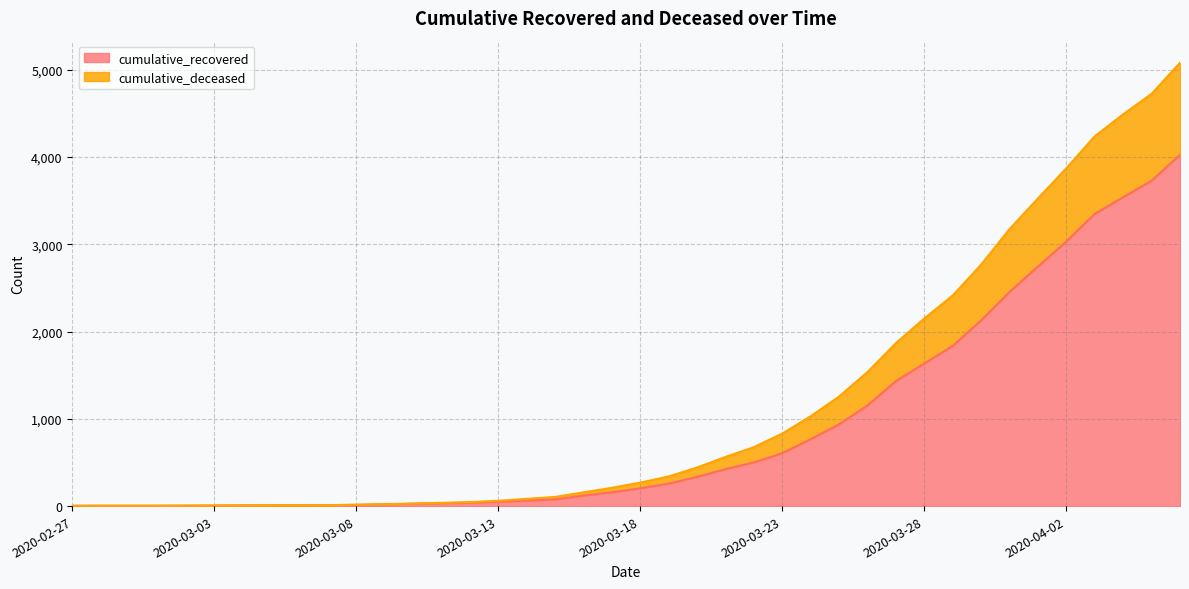

Which category has the highest value in the cumulative_recovered series?

2020-04-06